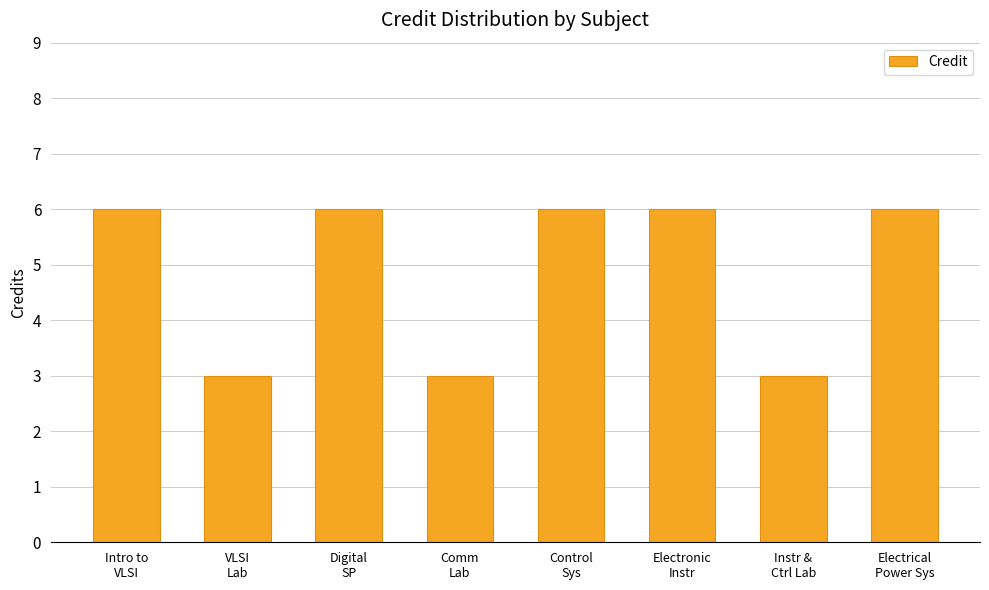

Reading left to right, what are all the values shown in this chart?

6	3	6	3	6	6	3	6